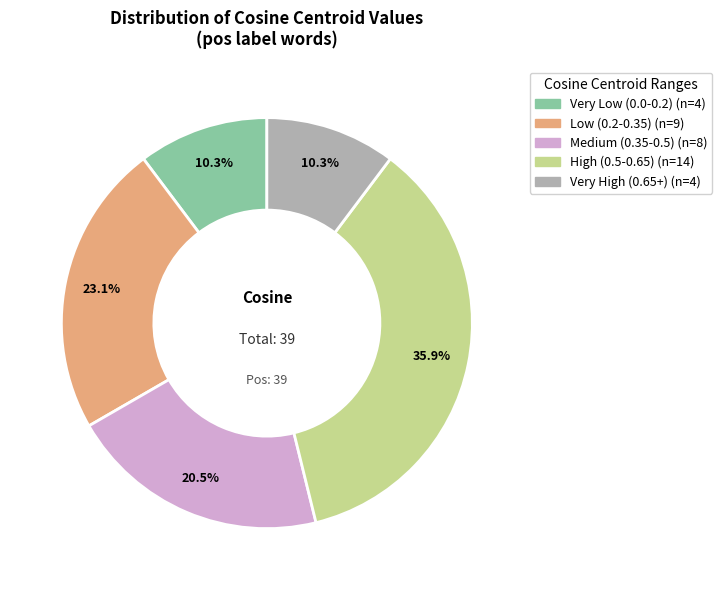

Is there a majority slice in this chart?

No